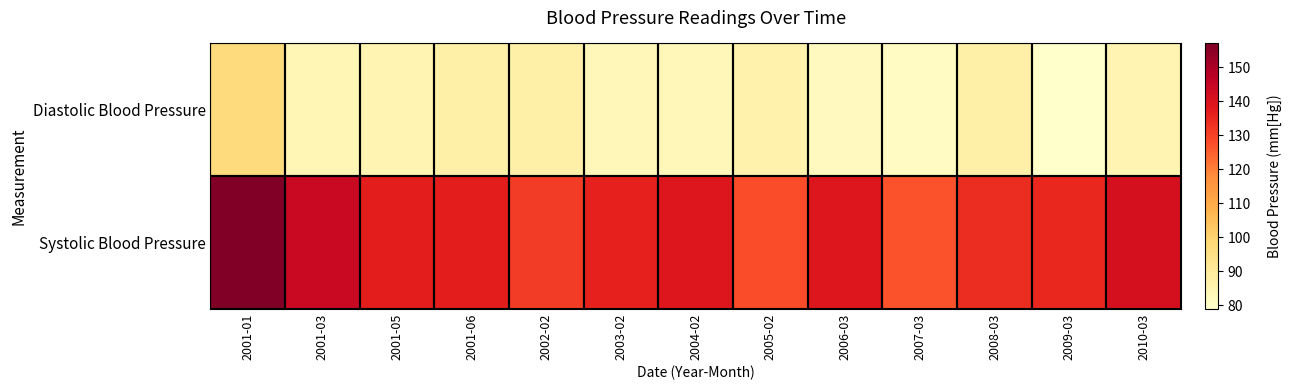

At which category is the sum across all series the highest?

2001-01